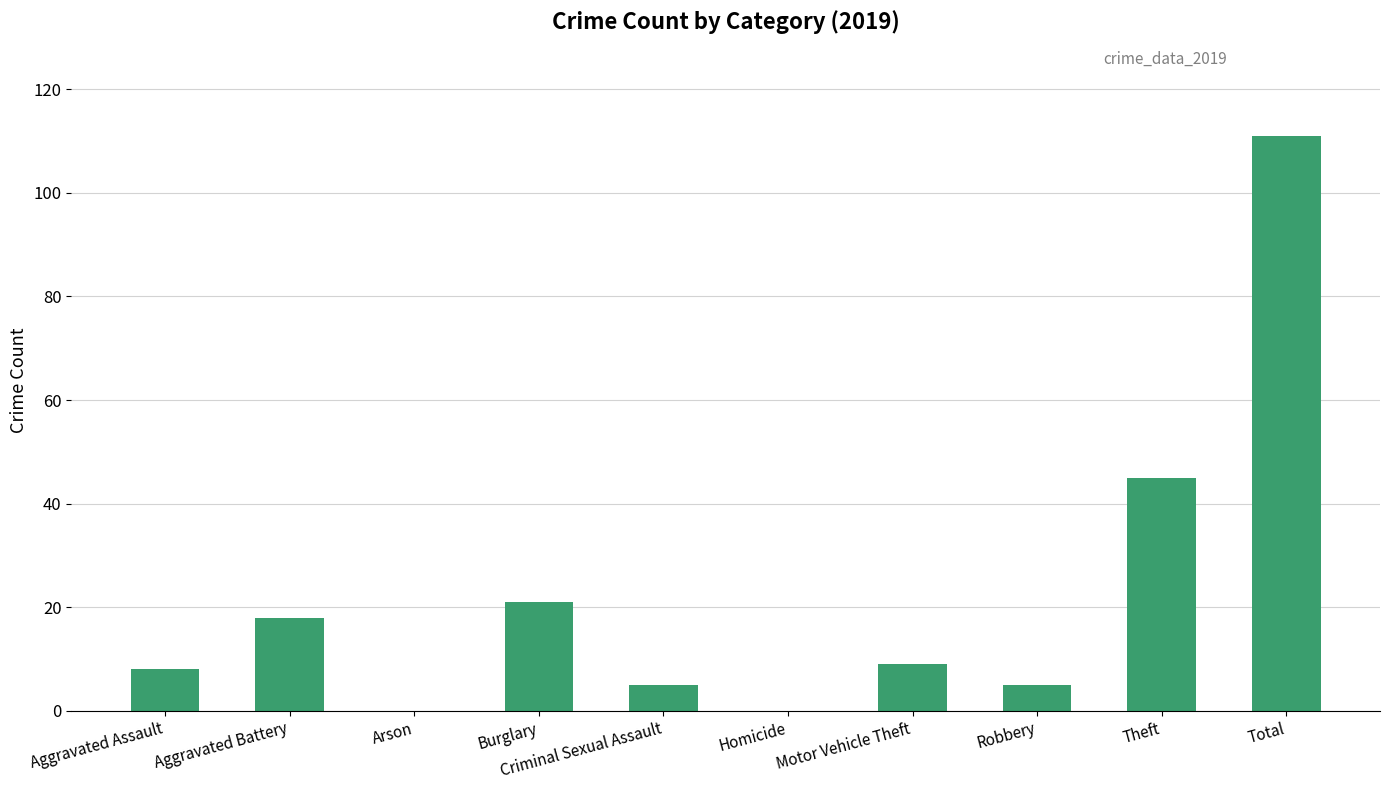

What is the greatest value displayed?

111